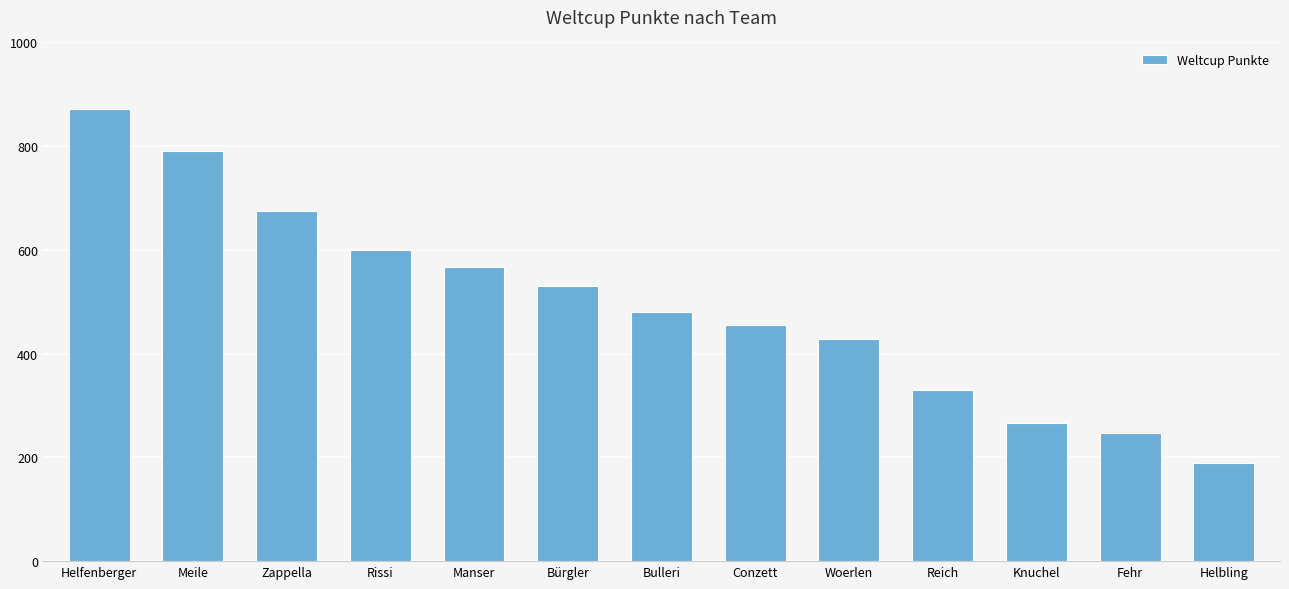

What is the change in value from Zappella to Bulleri?

-195